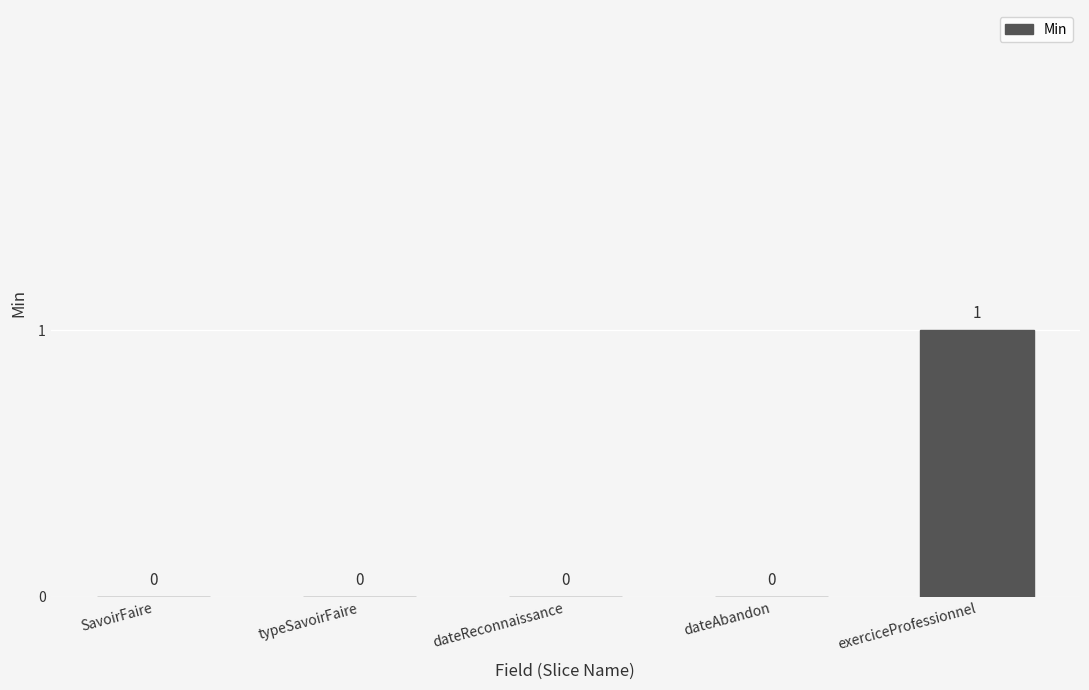

Are the bars grouped side by side (vs. stacked)?

No